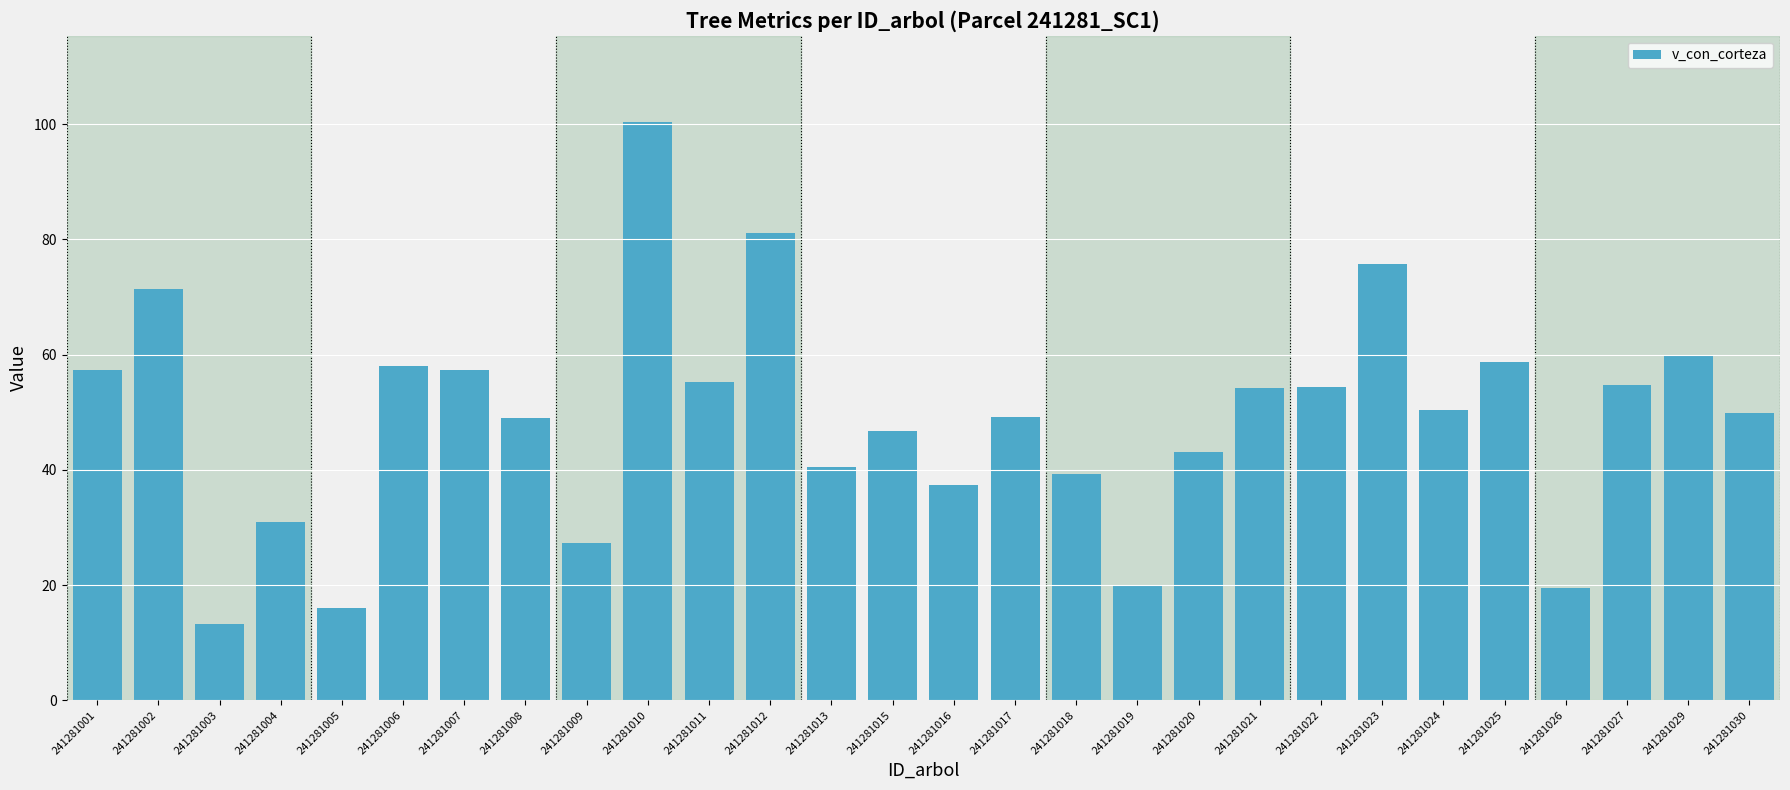

Is it true that the value at 241281024 is 50.3?

True